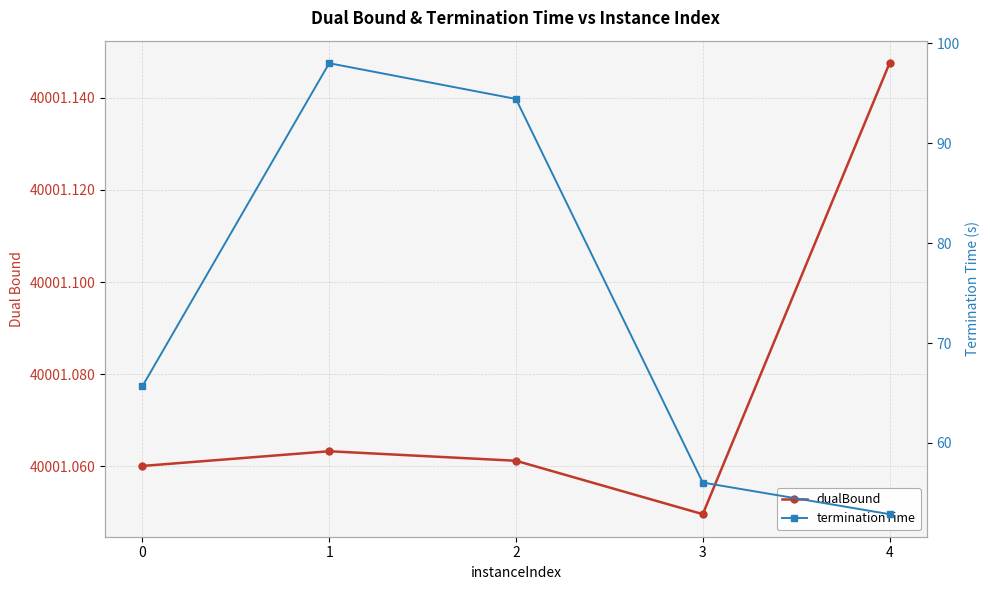

Which category has the highest value in the terminationTime series?

1